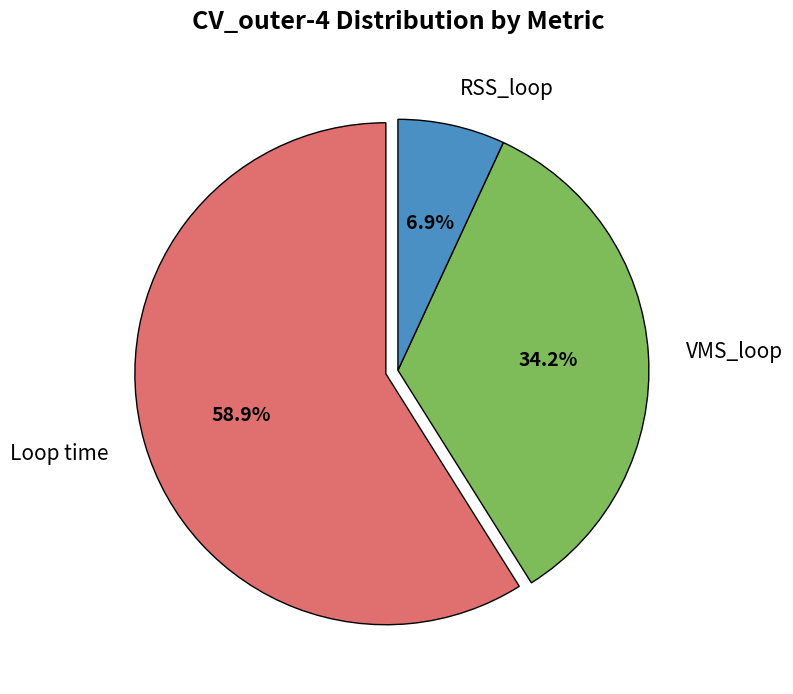

Which has a higher value, VMS_loop or Loop time?

Loop time